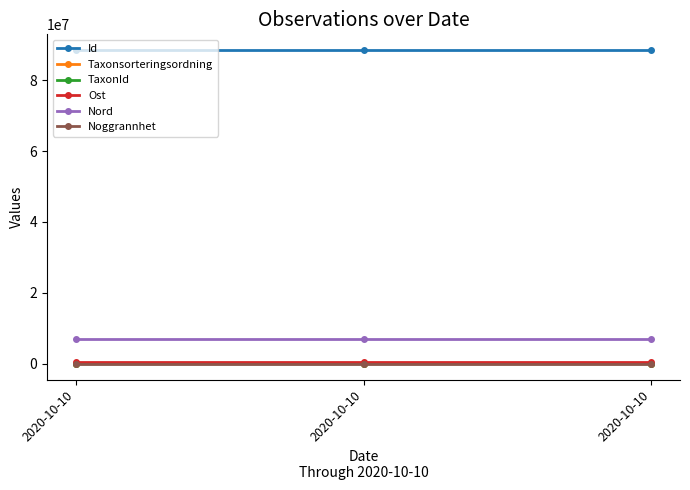

What is the difference between the maximum and minimum values in the Id series?

2.0